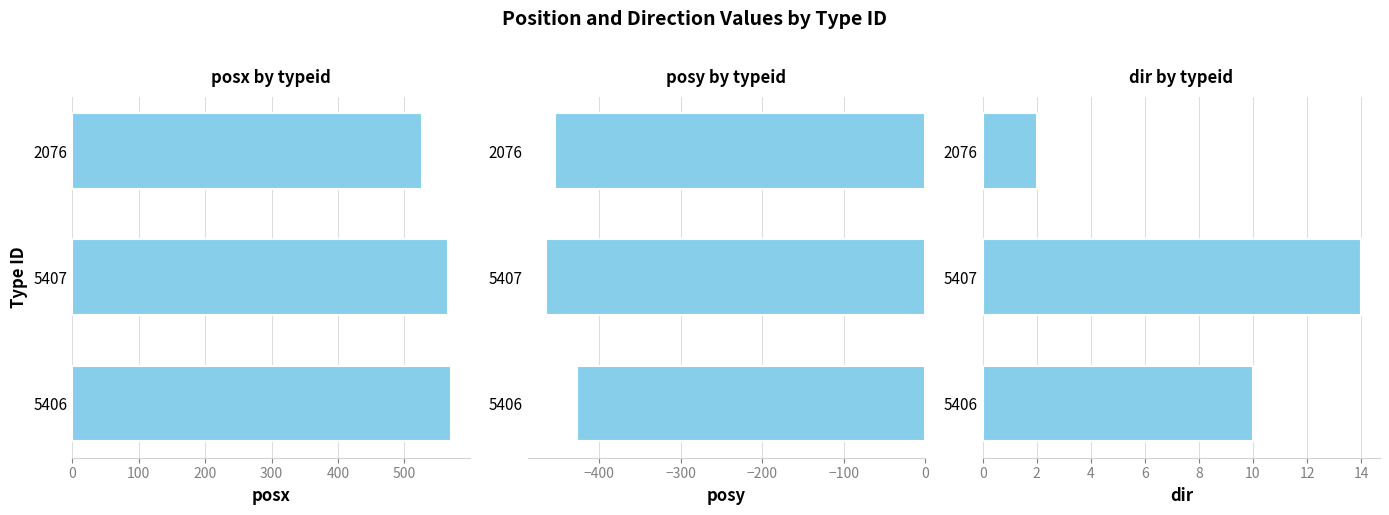

What is the value of the posy bar at the 3rd from the left?

-454